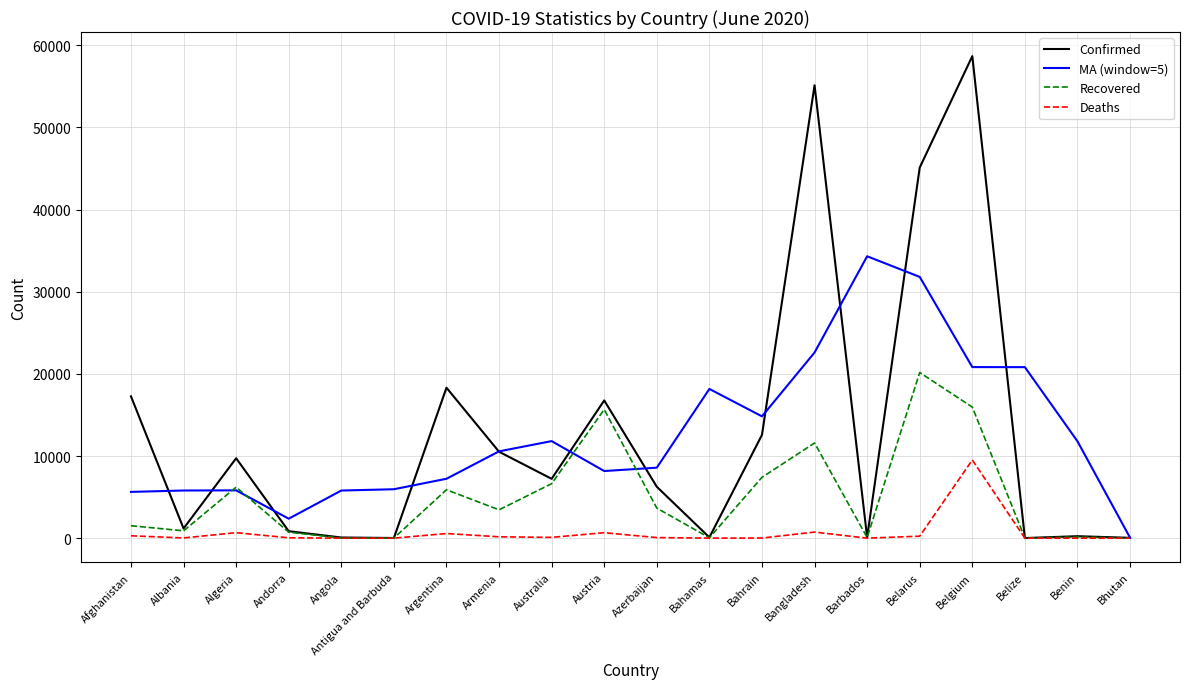

Which series has the largest range (max minus min)?

Confirmed